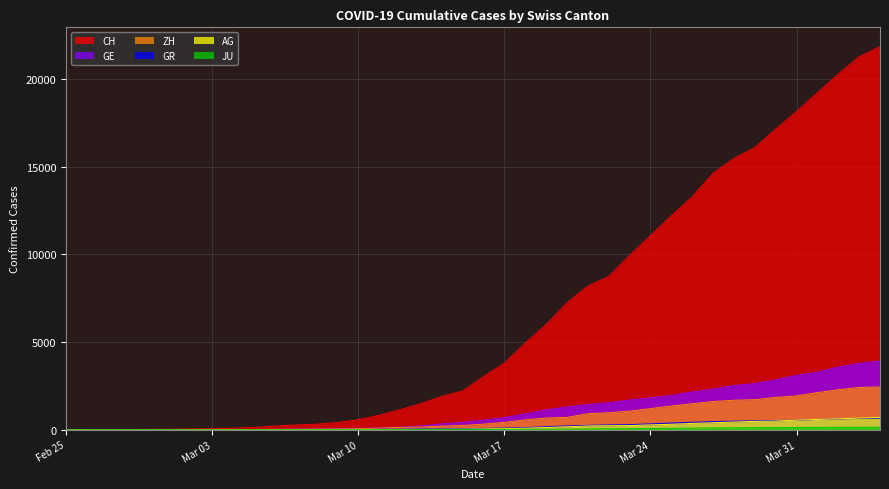

Which series has the largest total across all categories?

CH